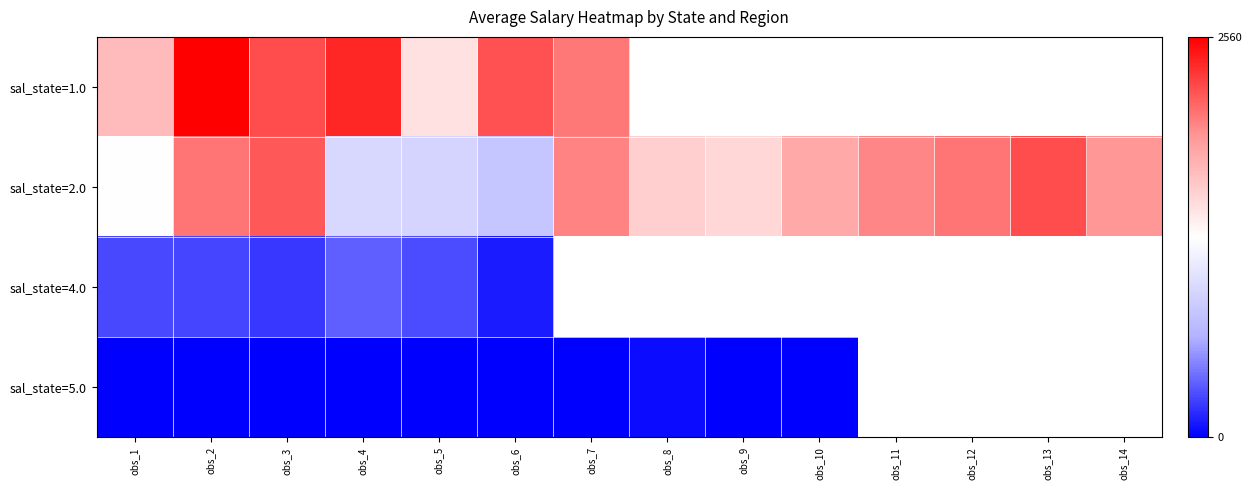

What is the difference between the maximum and minimum values in the sal_state=2.0 series?

1434.1